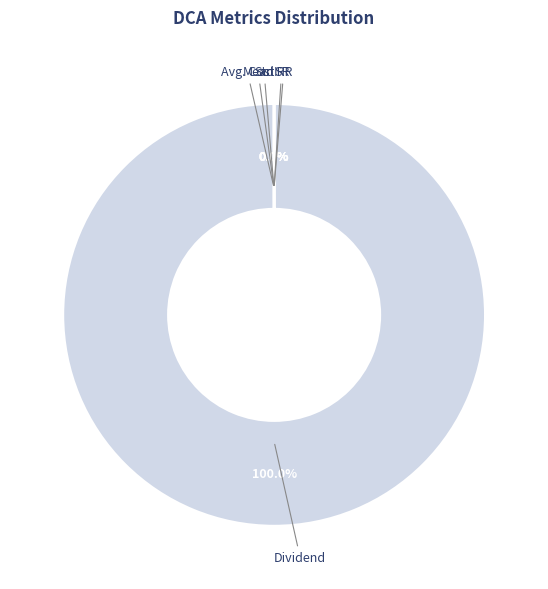

Is there a majority slice in this chart?

Yes